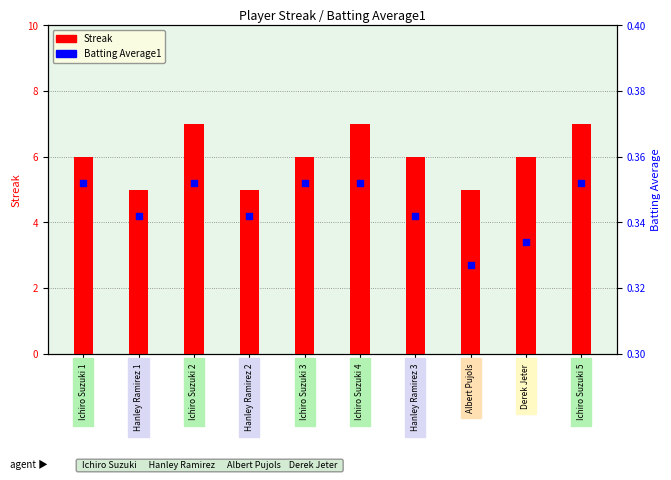

At which category is the sum across all series the highest?

Ichiro Suzuki 2